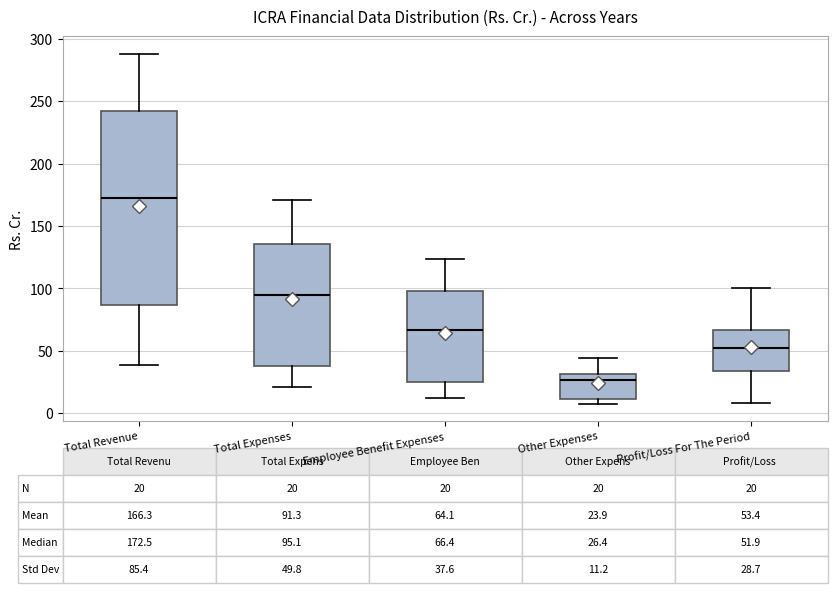

Comparing the boxes themselves (not the whiskers), which one is the tallest?

Total Revenue